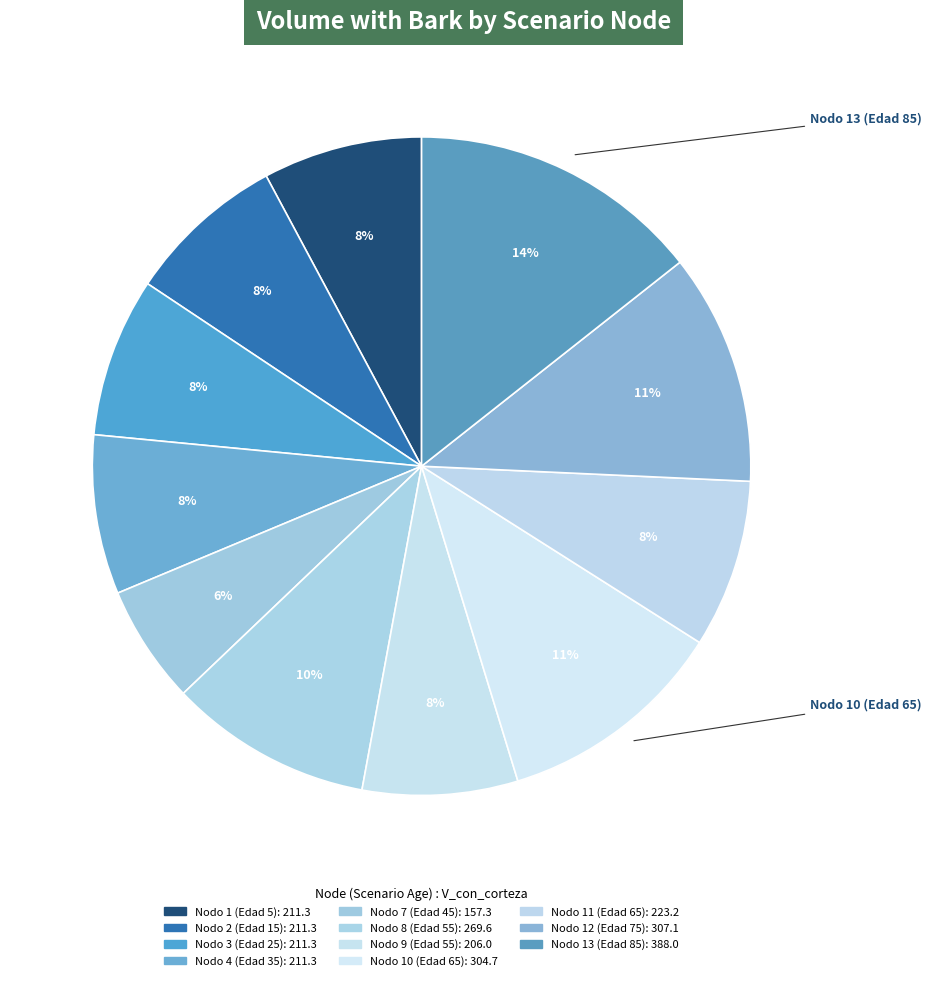

Count the number of slices in the pie.

11